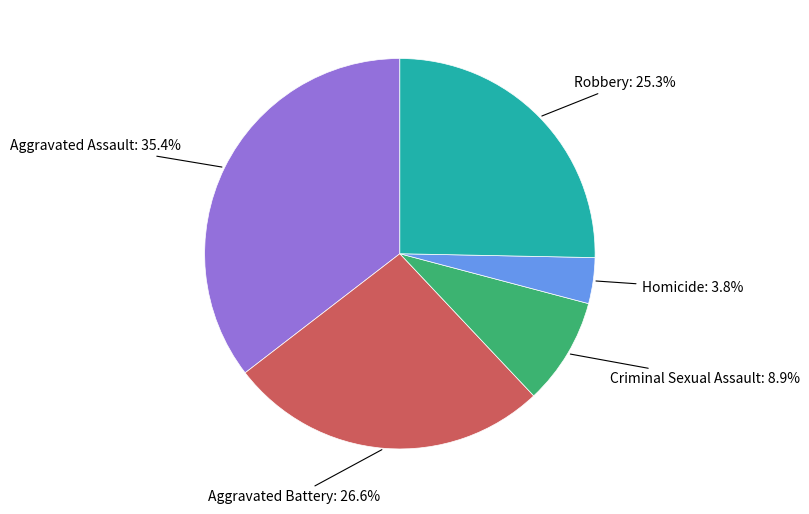

Is there a majority slice in this chart?

No